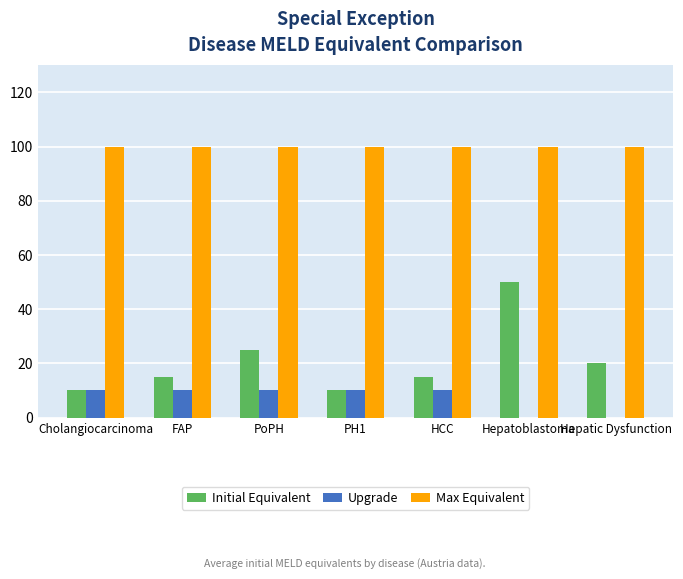

What are all the series names shown in the legend?

Initial Equivalent, Upgrade, Max Equivalent